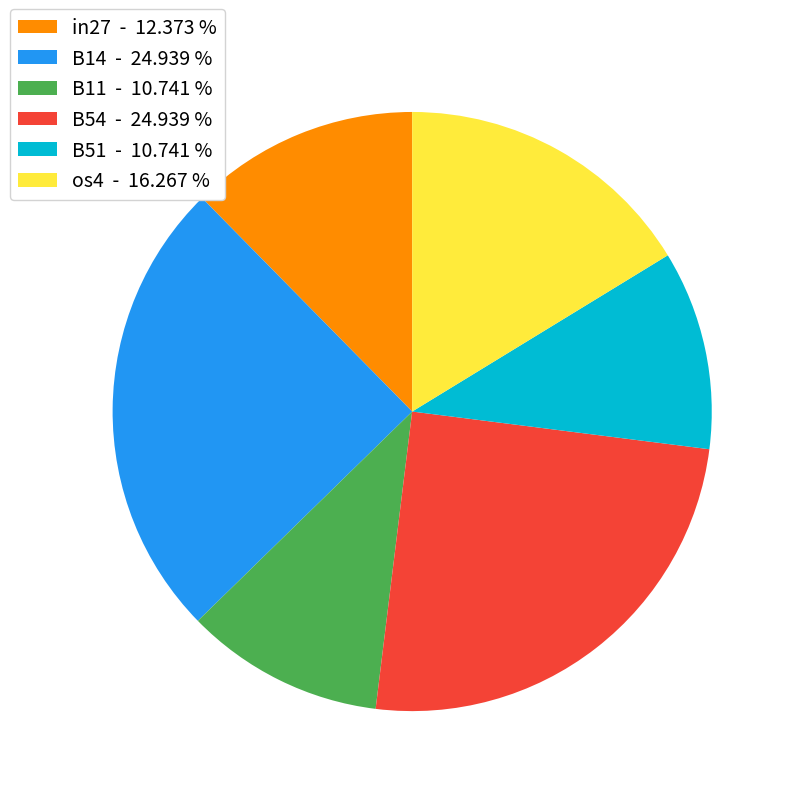

Is there any slice that represents more than half of the pie?

No